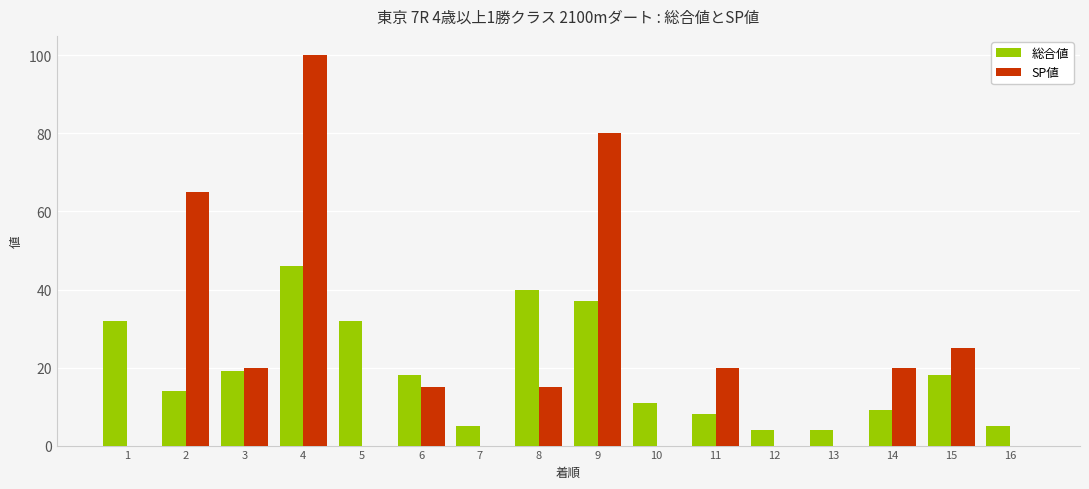

What is the sum of all SP値 values?

360